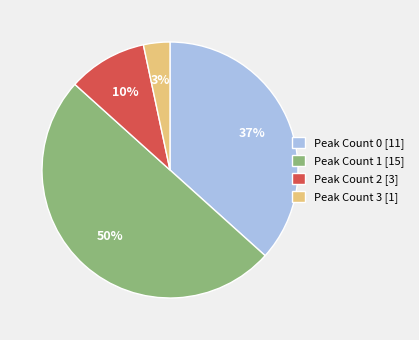

Do Peak Count 1 [15] and Peak Count 2 [3] together represent more than half of the pie?

Yes